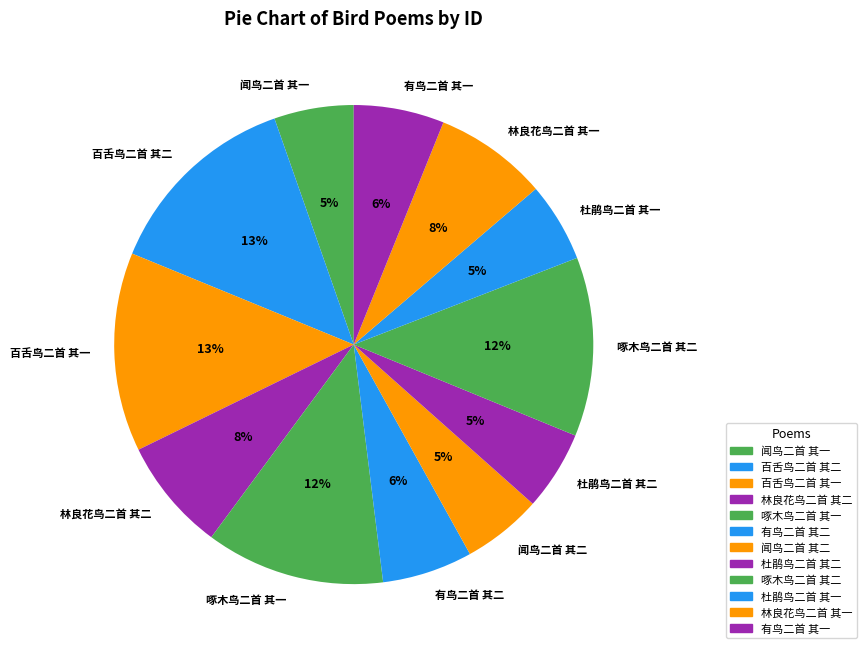

How many segments does this pie chart have?

12